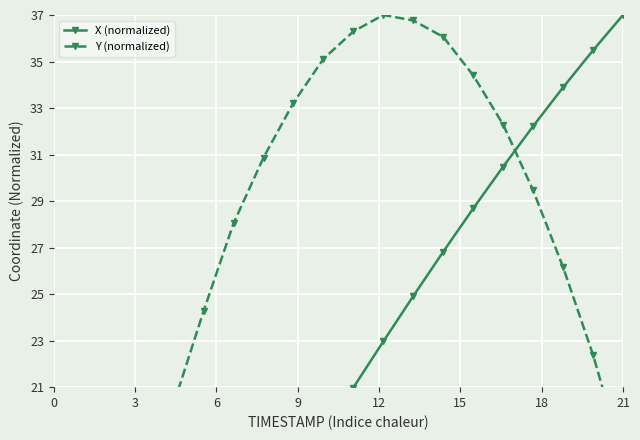

How many lines are shown in the chart?

2